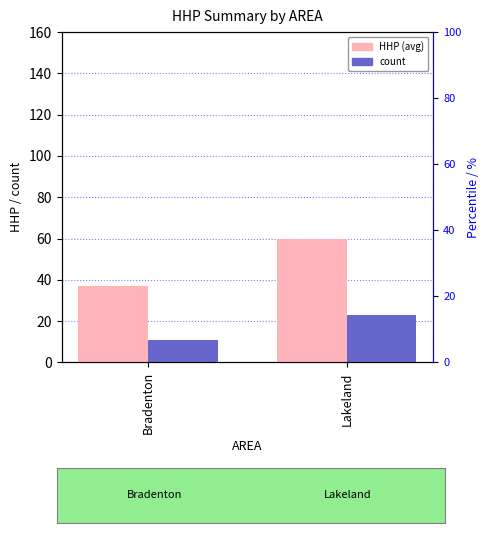

What is the sum of all count values?

34